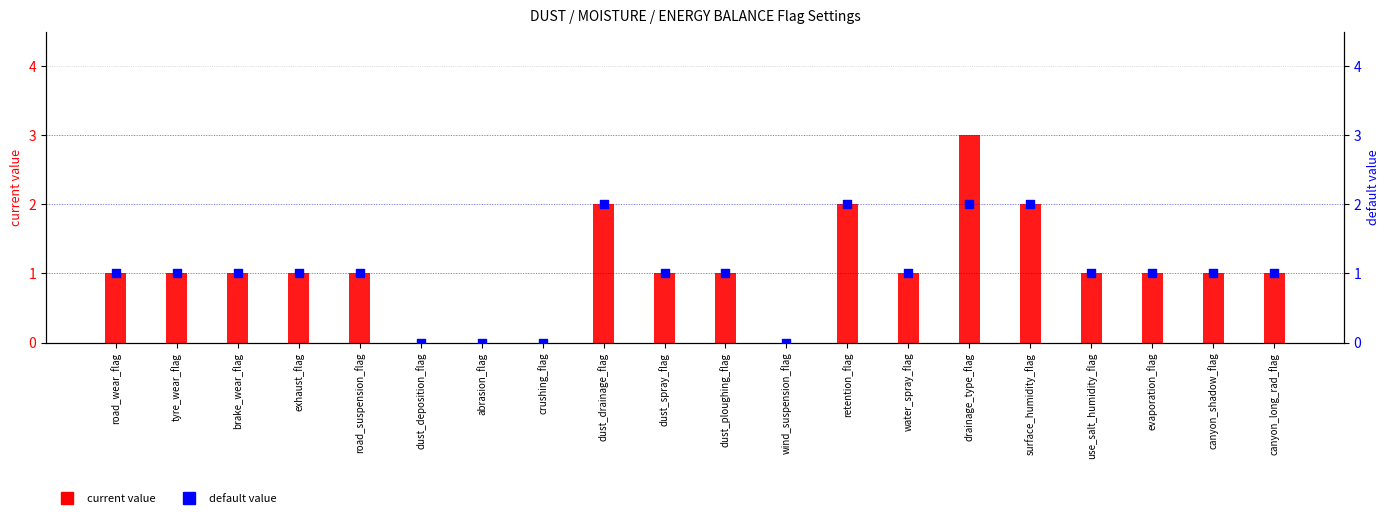

Which series has the widest spread of Y values?

current value